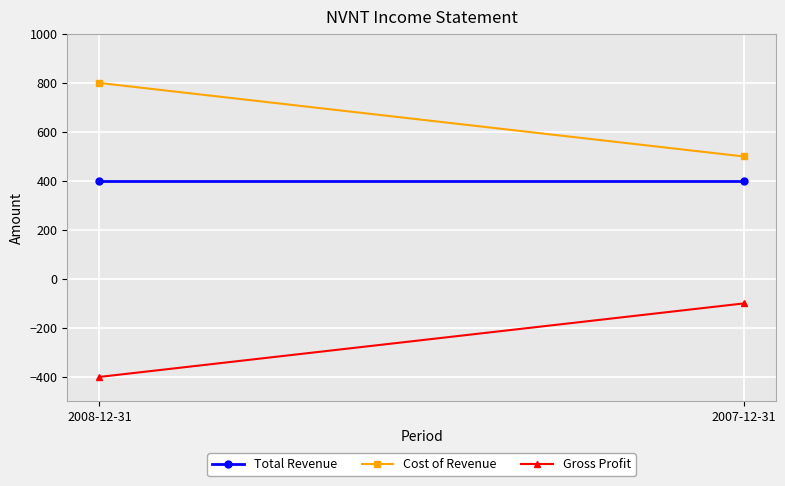

What is the value of the Gross Profit point at the 2nd from the left?

-100